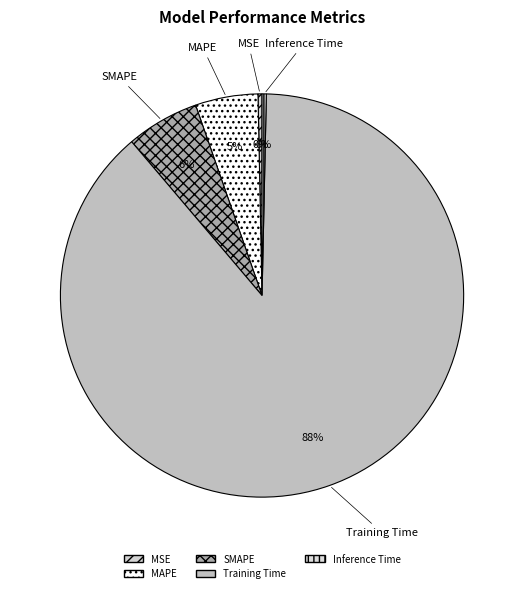

Count the number of slices in the pie.

5